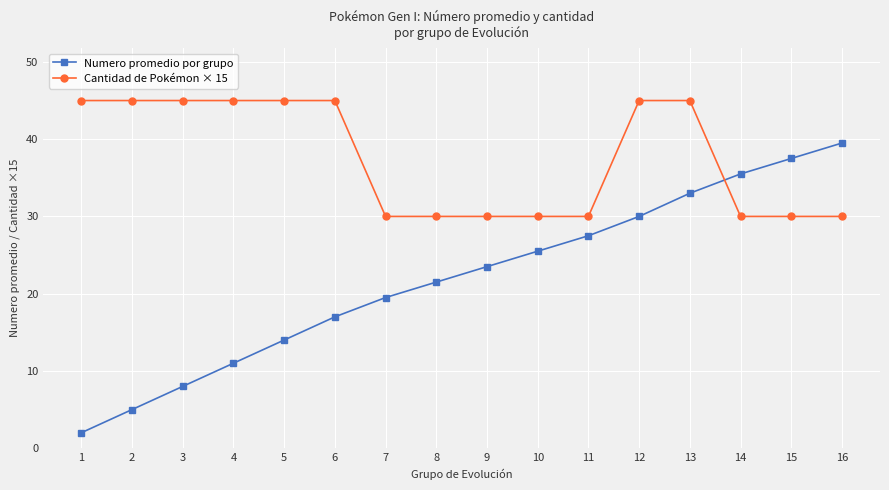

What are all the series names shown in the legend?

Numero promedio por grupo, Cantidad de Pokémon × 15